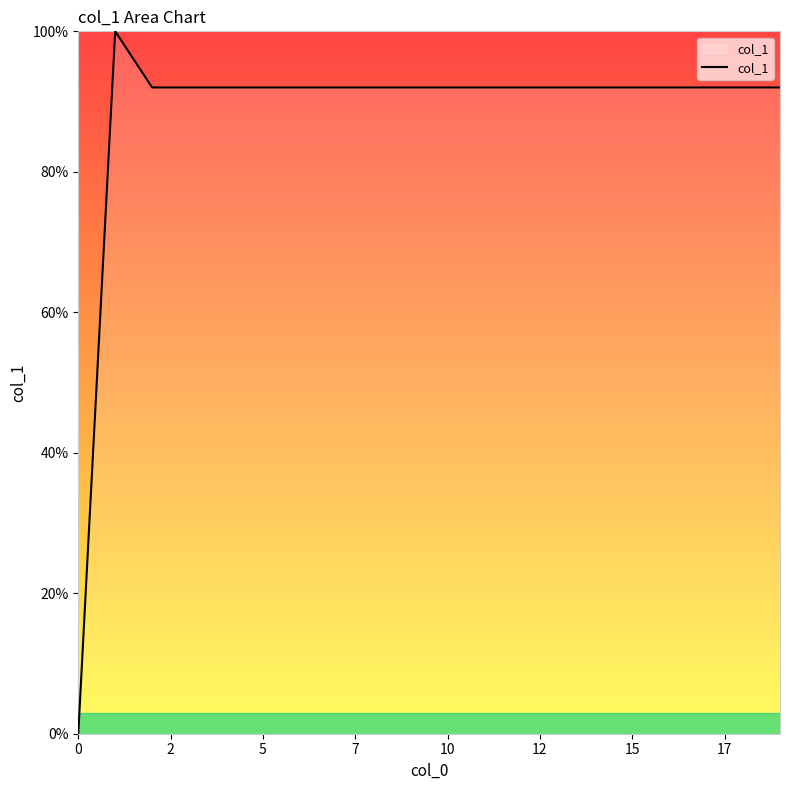

What is the greatest value displayed?

100.0